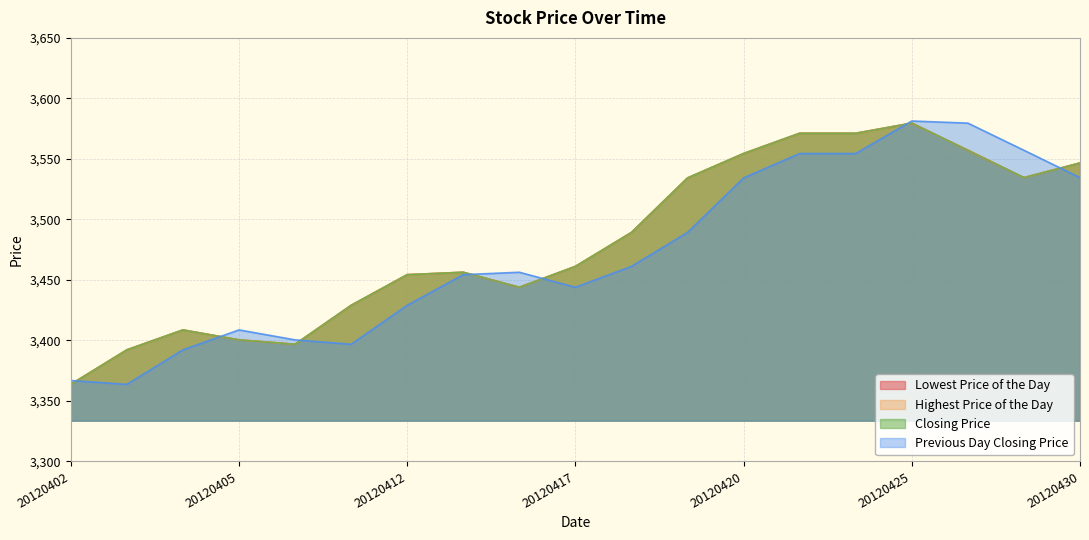

What is the value of the Lowest Price of the Day point at the 7th from the left?

3454.3